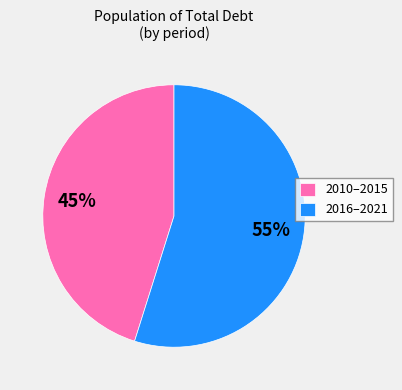

How many slices are in this pie chart?

2